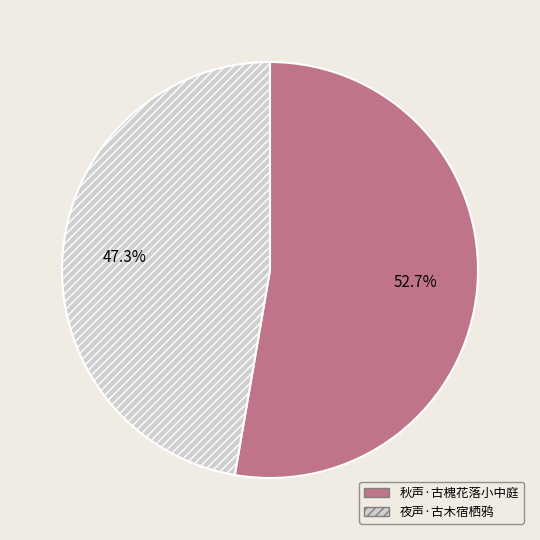

How many segments does this pie chart have?

2